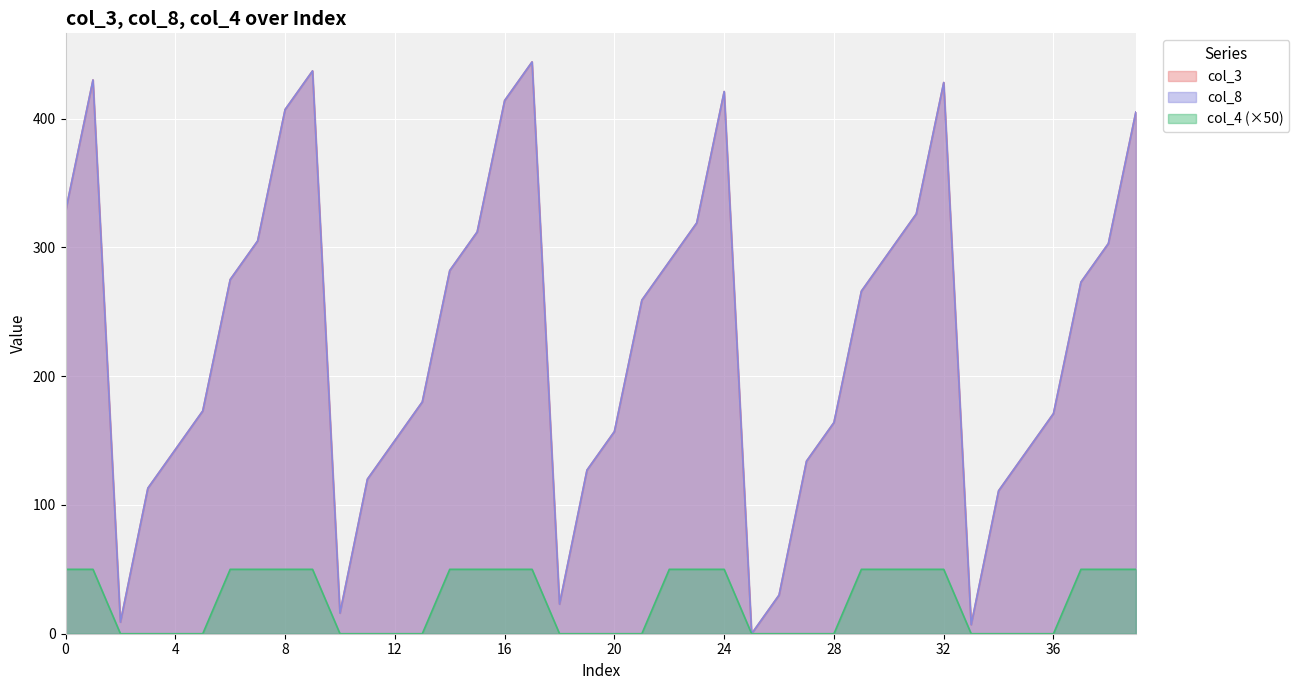

Does the chart display data point markers on the line(s)?

No